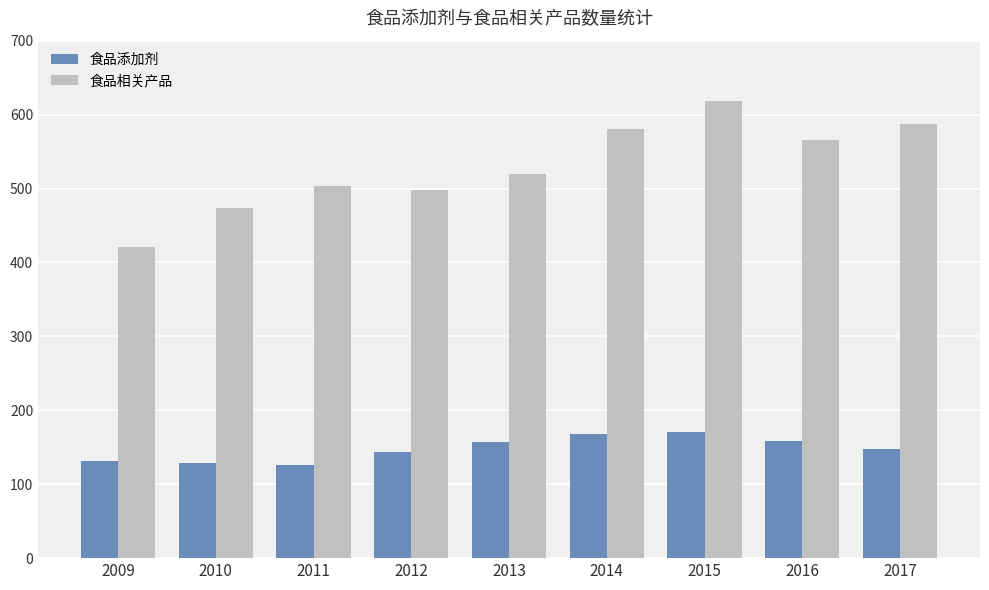

What is the value of the 食品相关产品 bar at the 6th from the left?

580